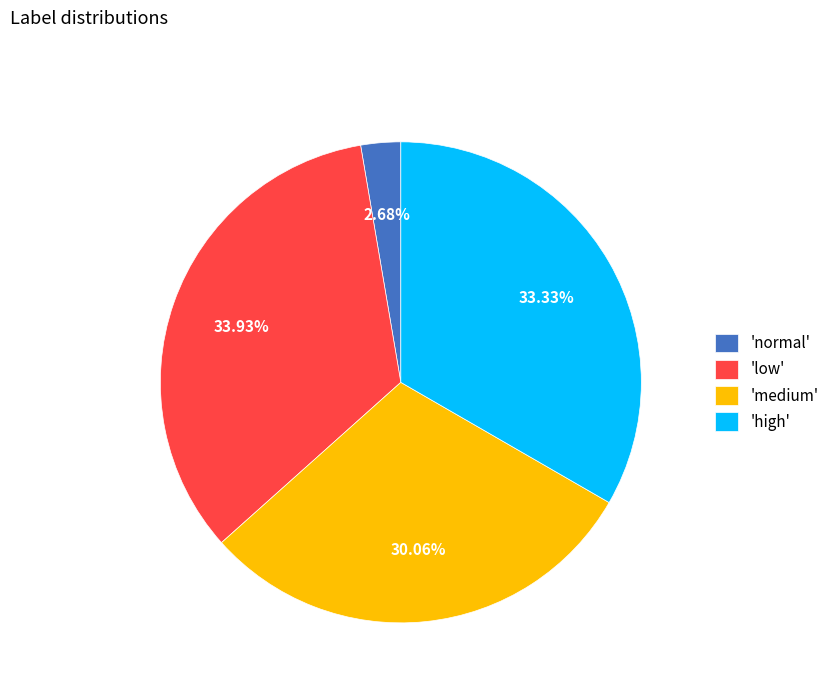

Does 'high' represent more than half of the total?

No